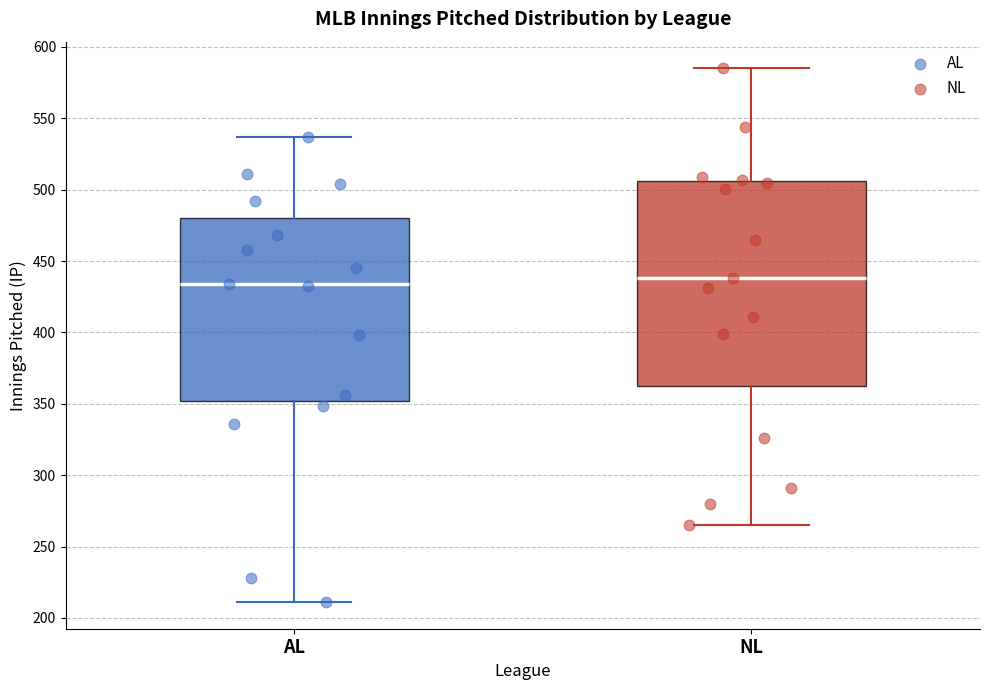

Which box is the tallest, from its lower edge to its upper edge?

NL